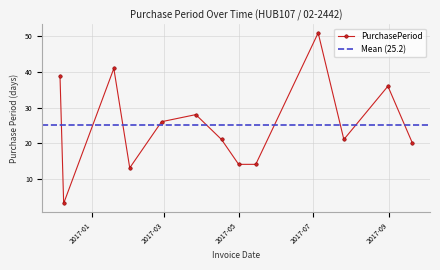

How many interior local peaks does the PurchasePeriod series have?

4